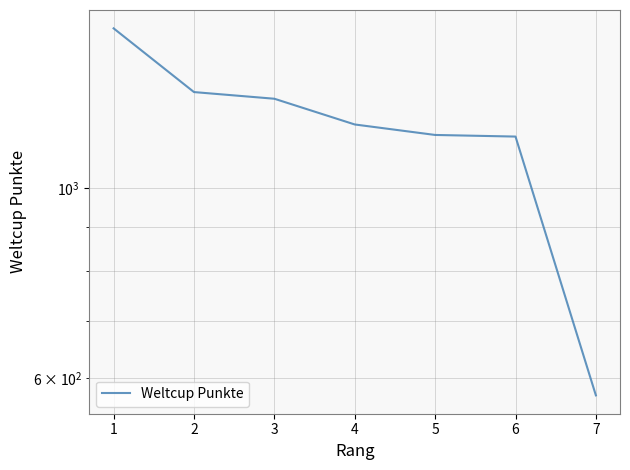

Which label corresponds to the smallest value in the chart?

7